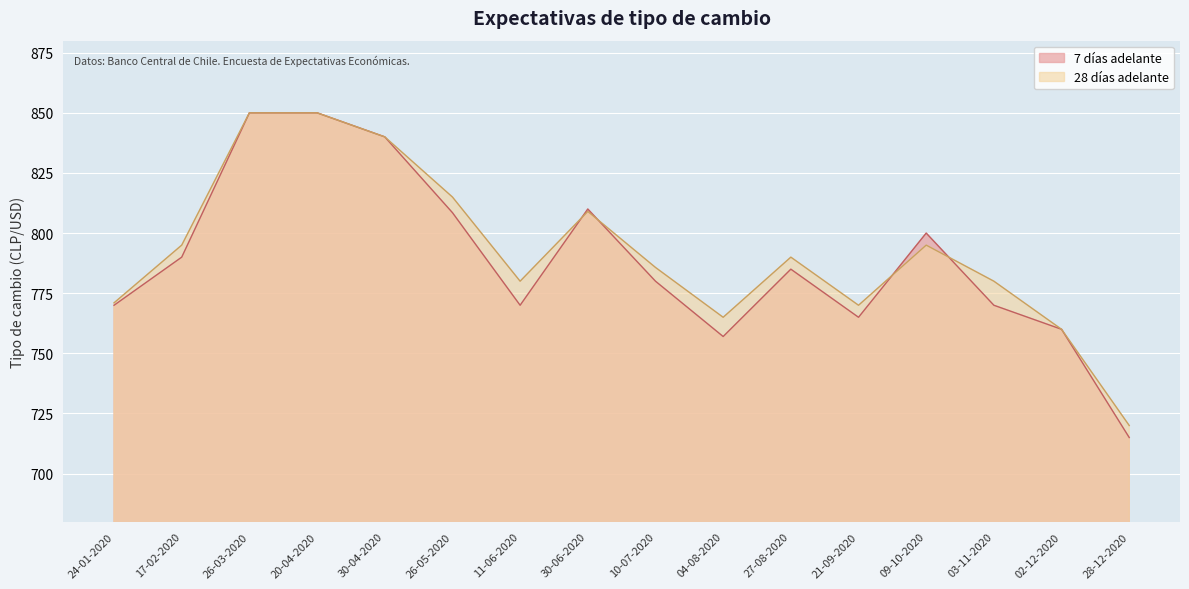

What are all the series names shown in the legend?

7 días adelante, 28 días adelante